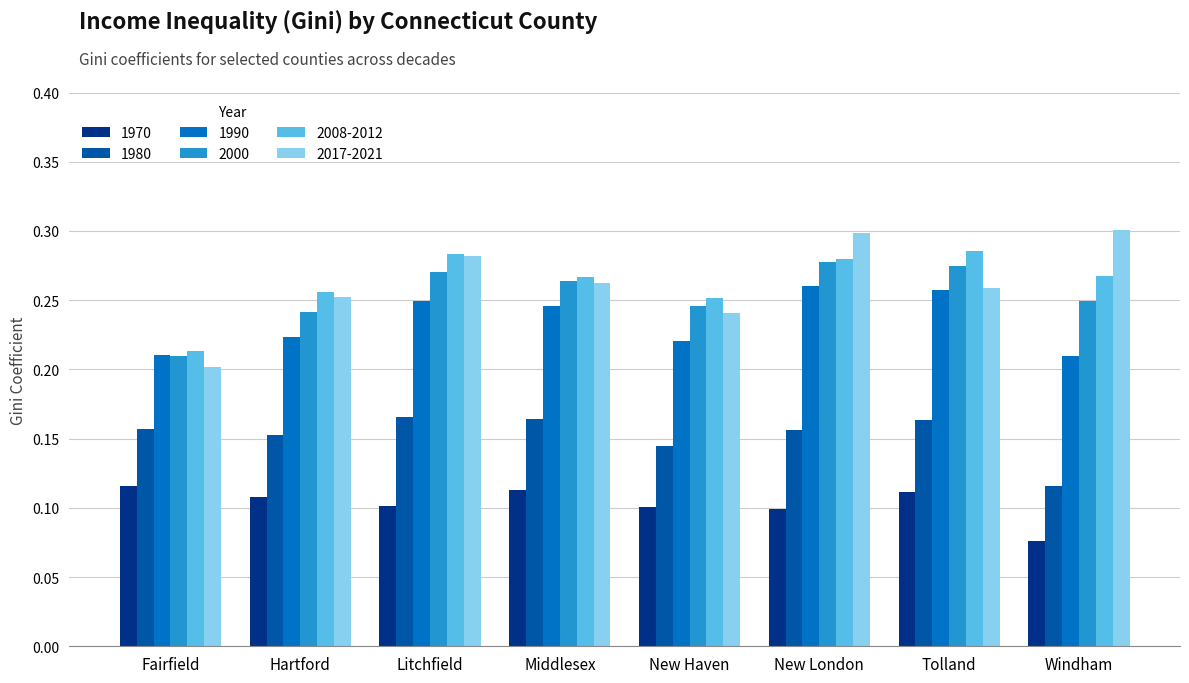

What position from the right is Litchfield?

6